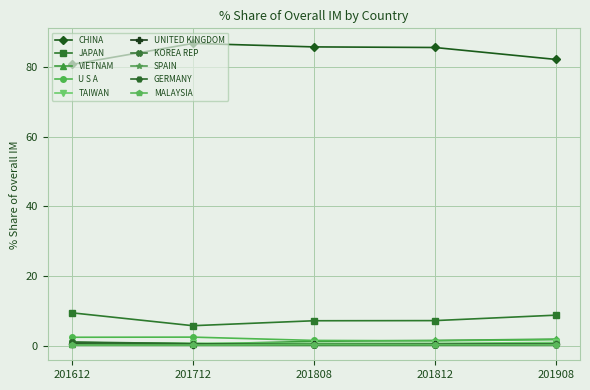

What is the value of the CHINA point at the 4th from the left?

85.6